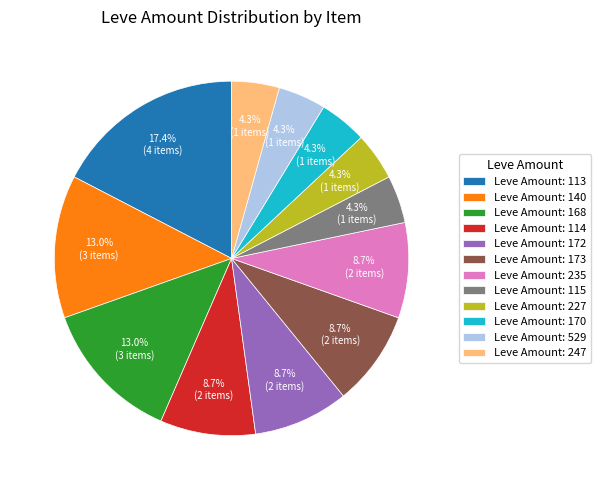

Combined, do Leve Amount: 529 and Leve Amount: 168 account for over 50%?

No